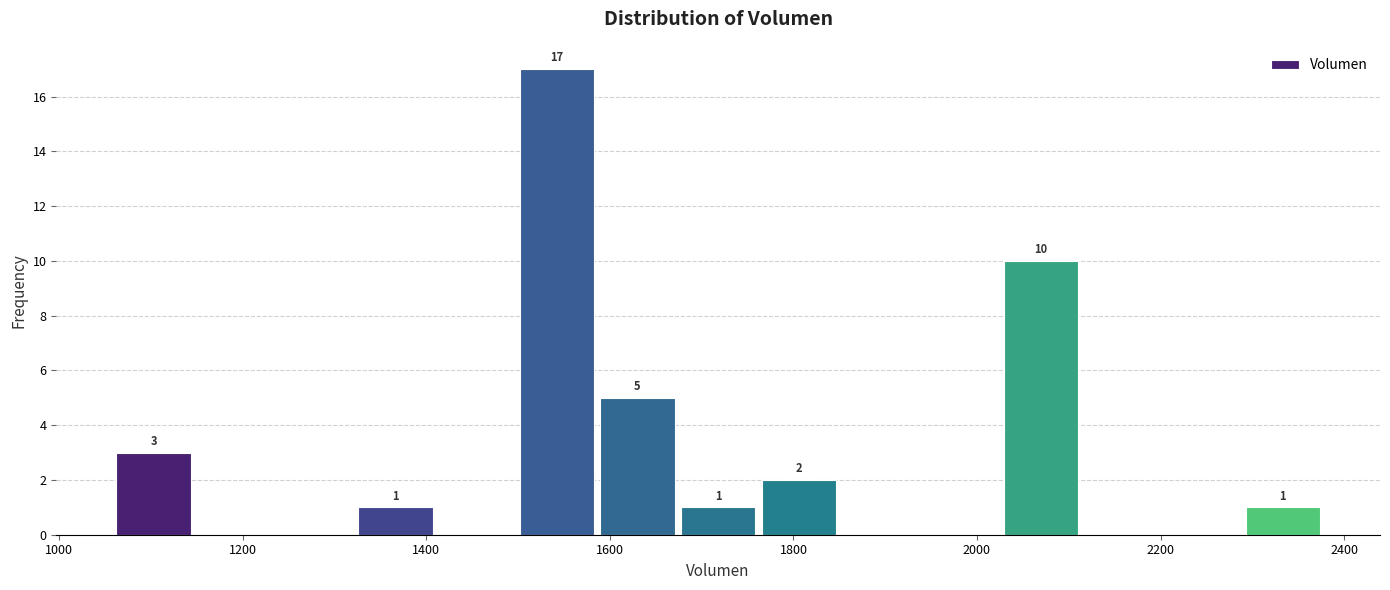

Over which range of the x-axis is the bar tallest?

1500 to 1580